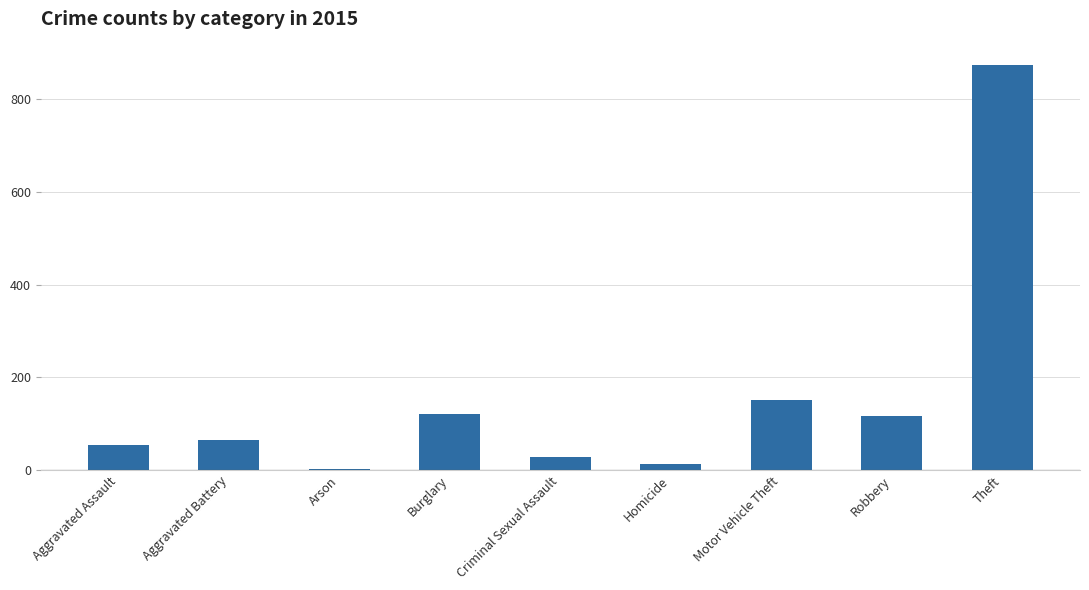

What is the sum of the values at Aggravated Assault and Criminal Sexual Assault?

82